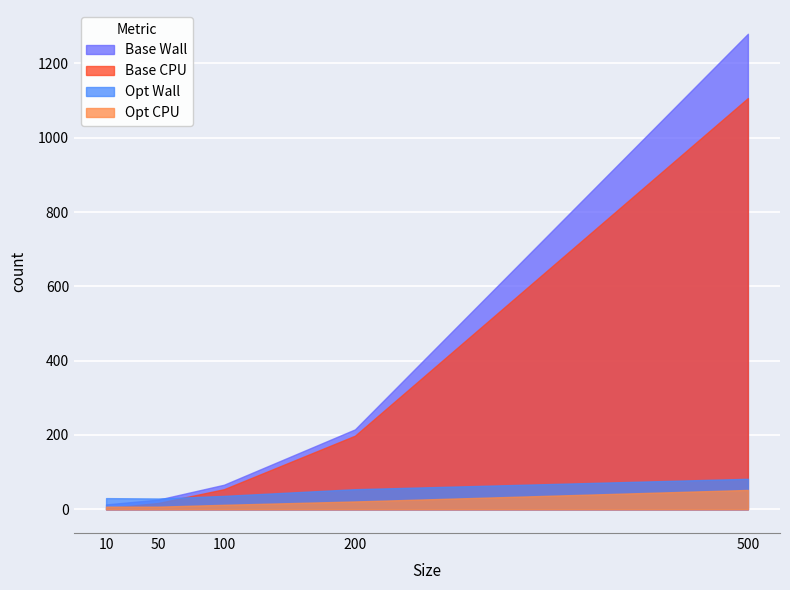

True or false: Base CPU and Opt CPU intersect in this chart.

True